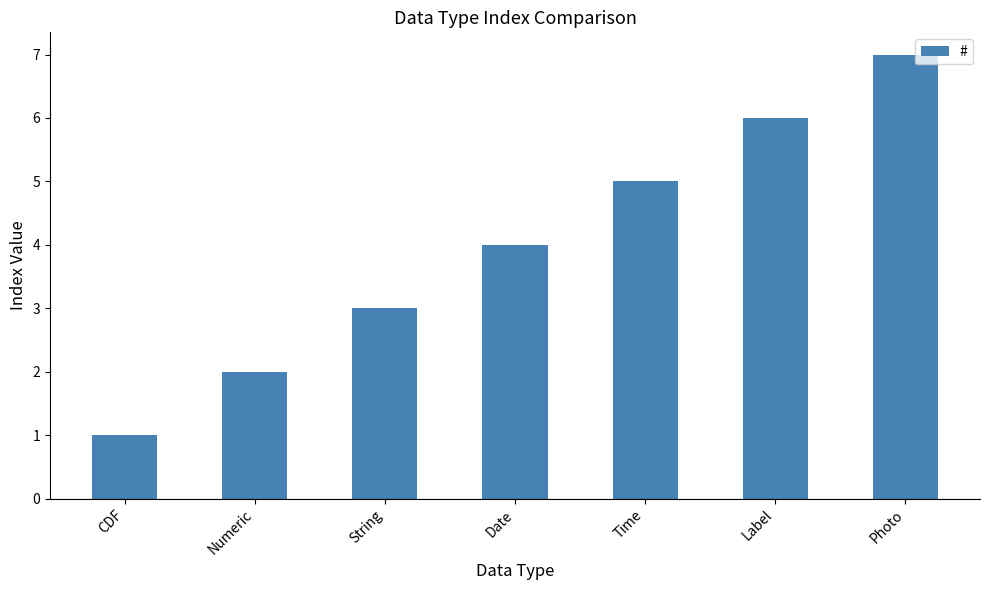

What is the sum of all values?

28